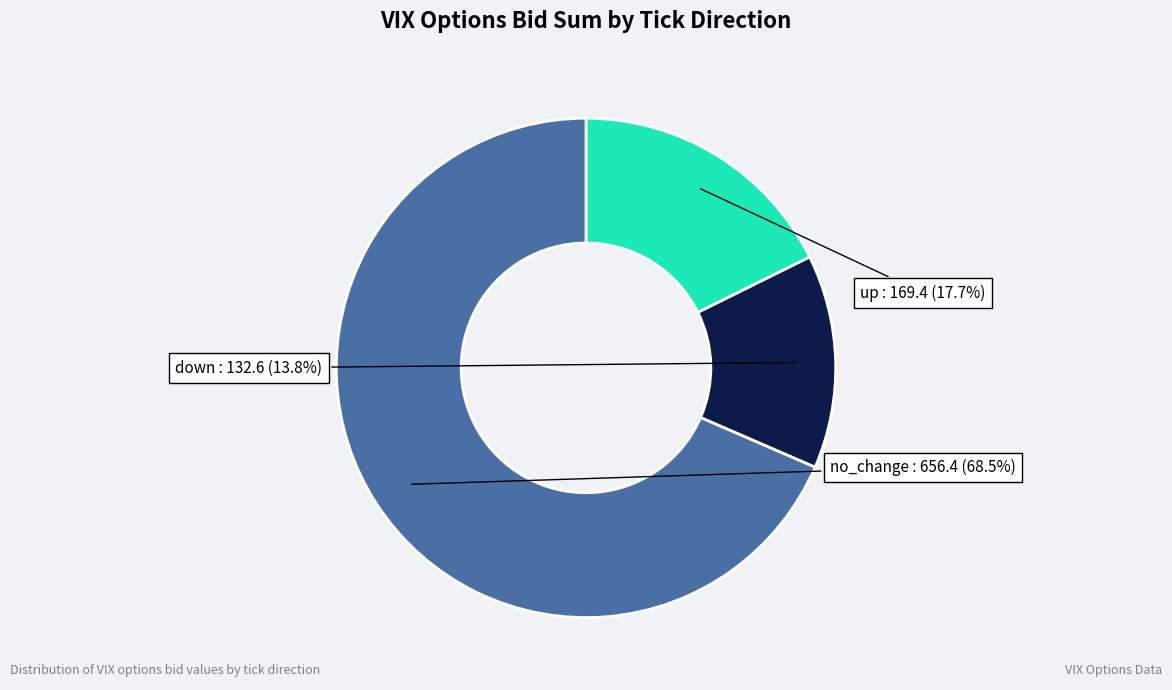

Is there a majority slice in this chart?

Yes